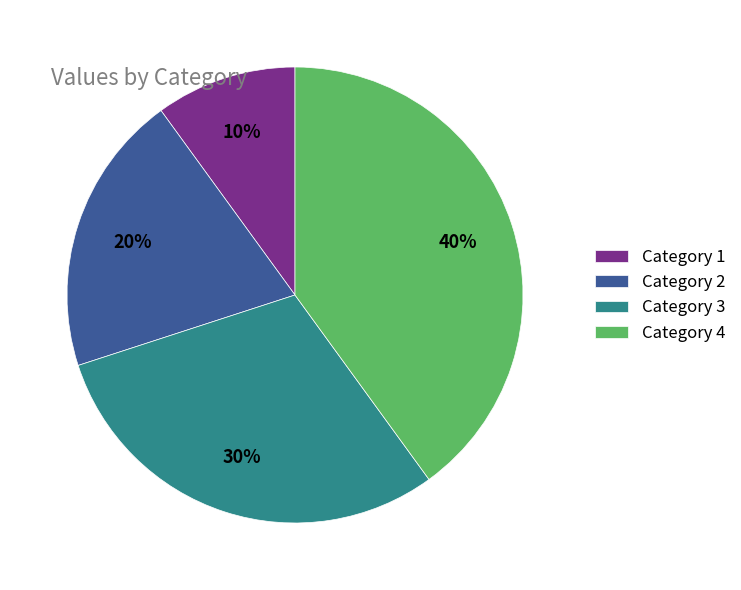

To the nearest percent, what is the average slice percentage?

25%